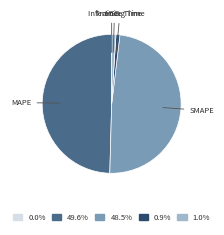

Does any single category account for the majority?

No